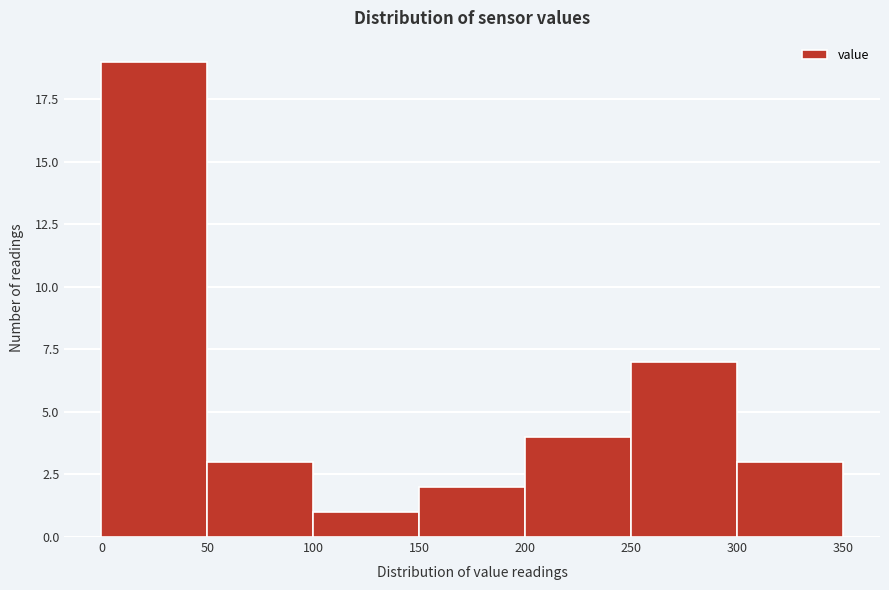

Reading left to right, list every bar in this chart as the range it spans on the x-axis followed by its height. The values are not printed on the chart, so give them approximately, as read against the axis.

0 to 50: 19
50 to 100: 3
100 to 150: 1
150 to 200: 2
200 to 250: 4
250 to 300: 7
300 to 350: 3